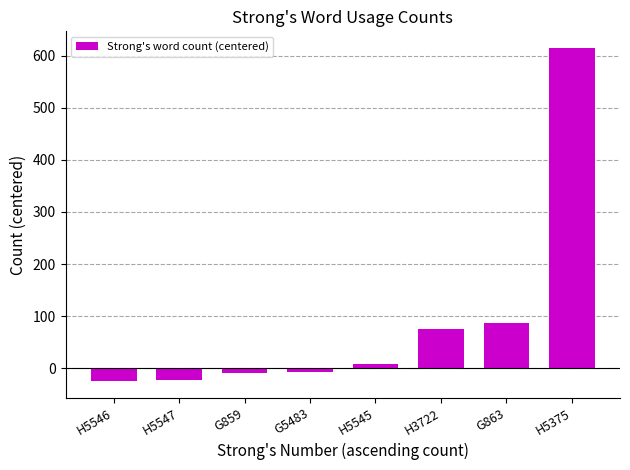

What is the difference between the maximum and minimum values?

639.0